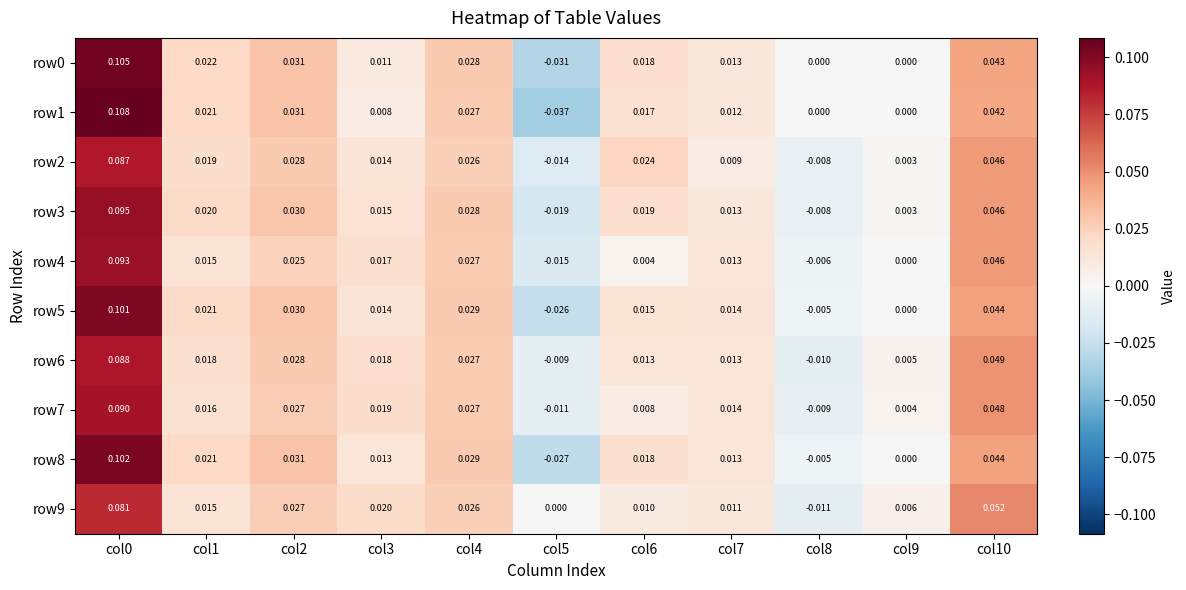

Is the value of row7 at col3 greater than the value of row5 at col1?

No